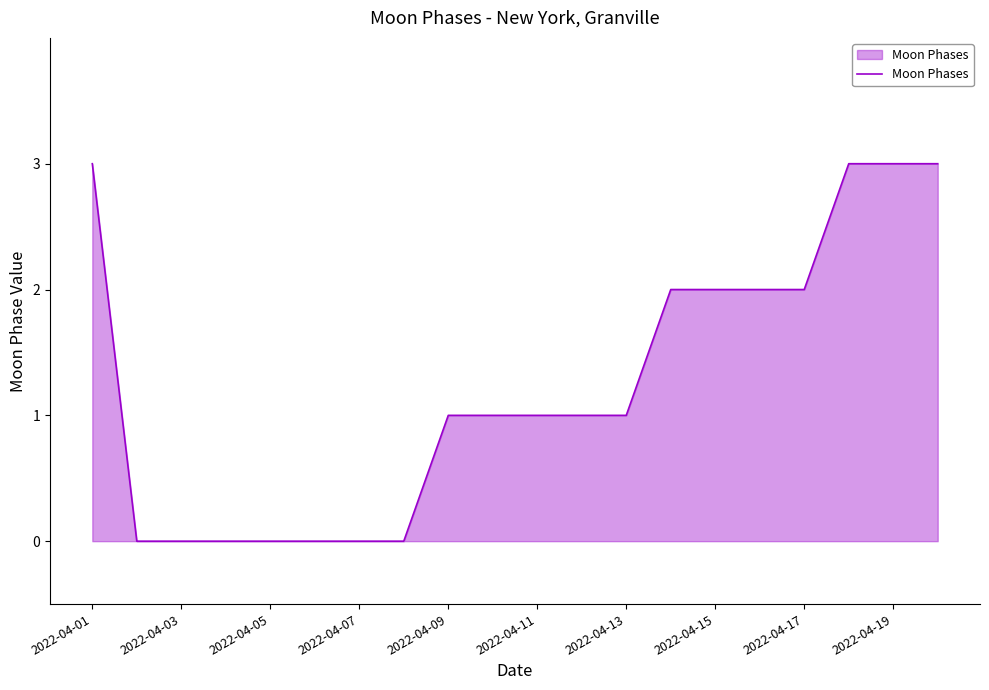

What is the difference between the maximum and minimum values?

3